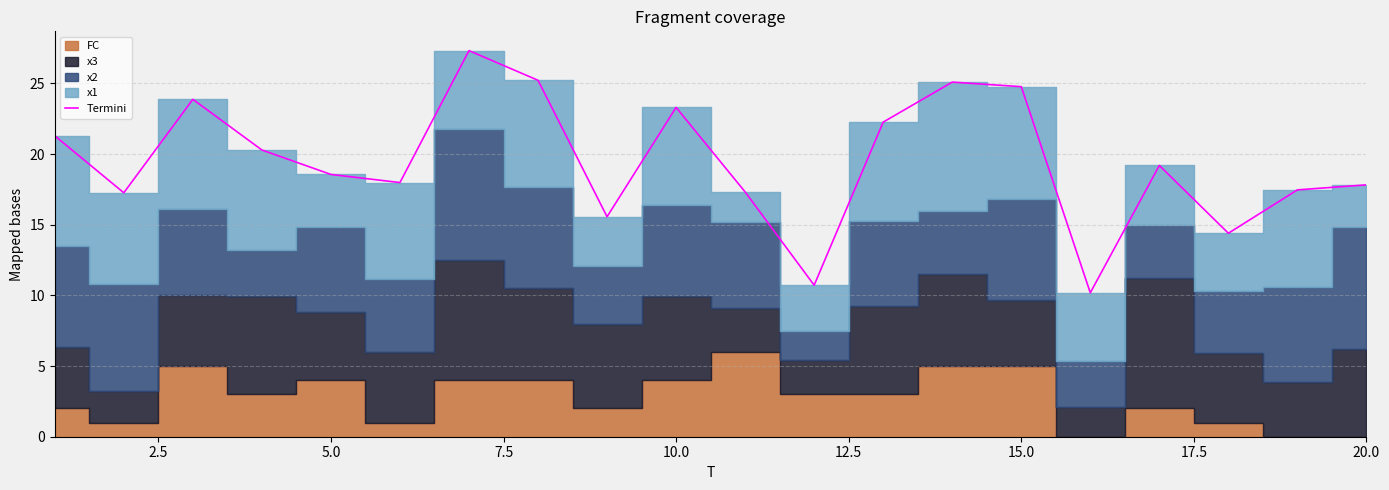

True or false: Termini has a value of 23.3 at 10.0.

True